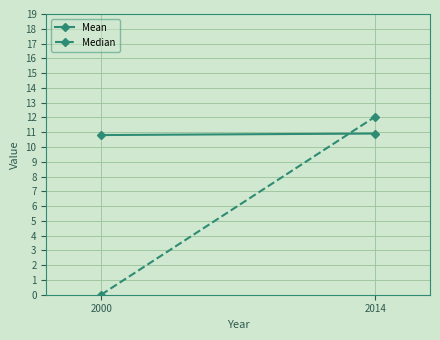

Is this an area chart (filled region under the line)?

No